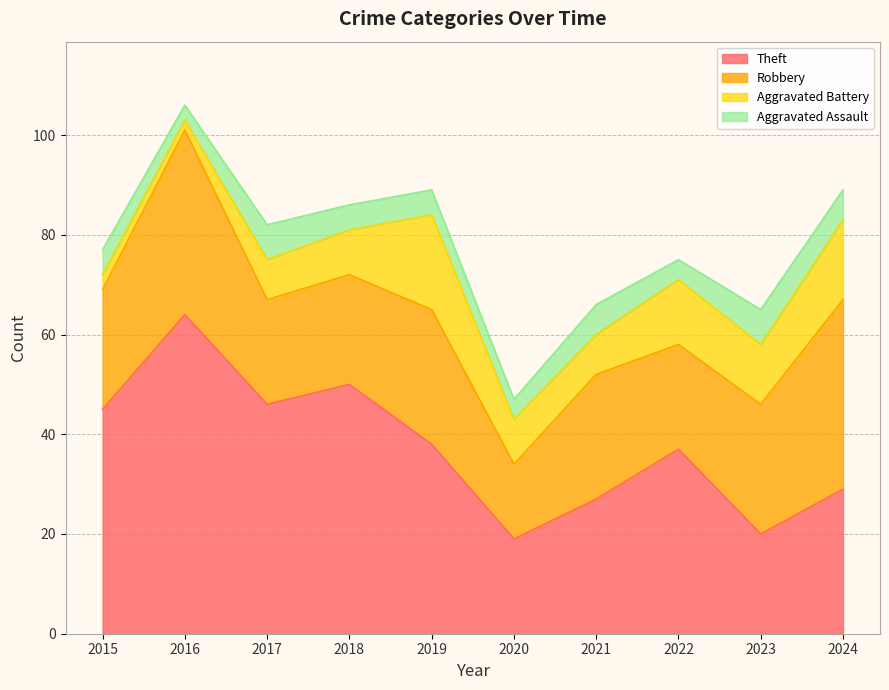

At which label does Aggravated Battery first exceed 9?

2019